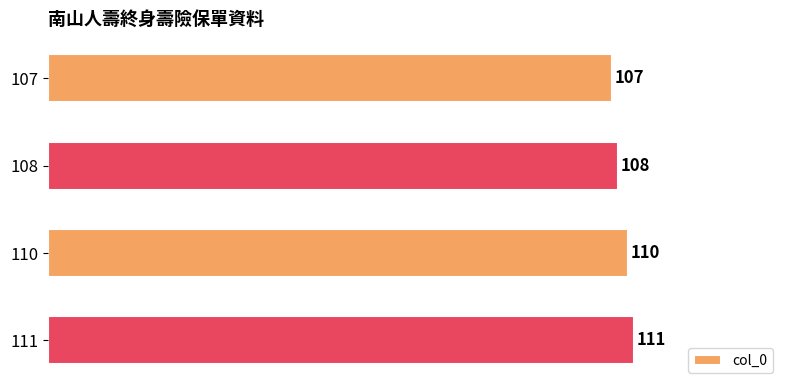

List the labels in order of value, smallest first.

107, 108, 110, 111